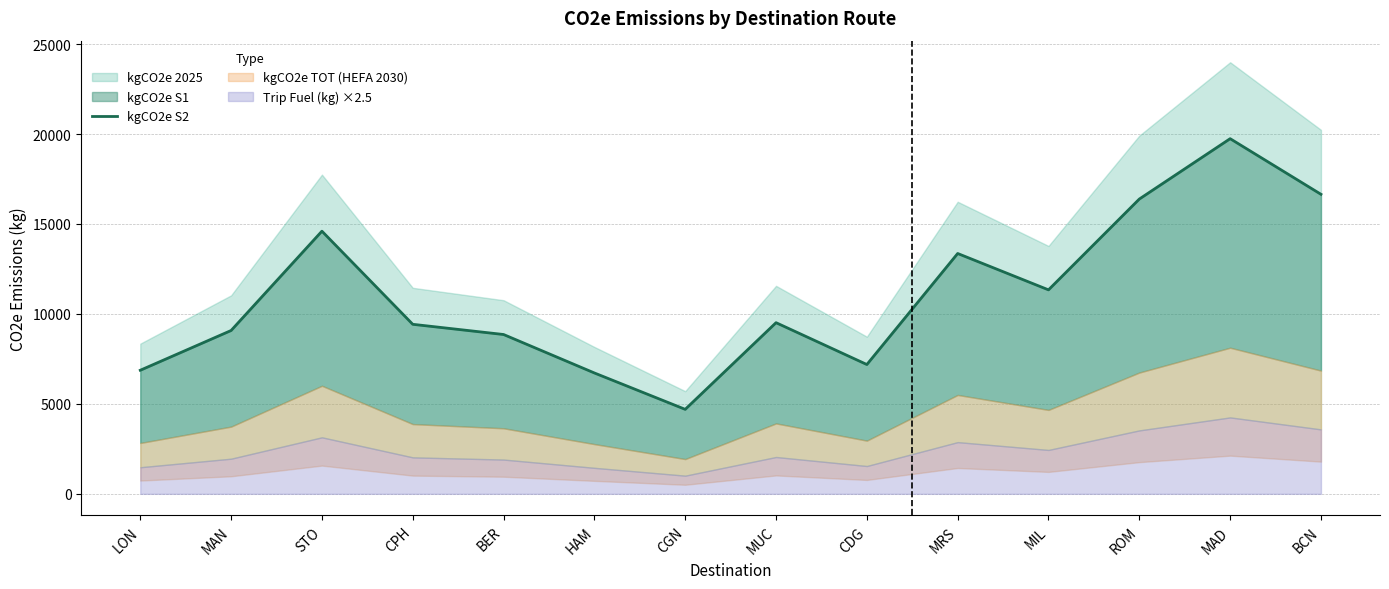

Where is the first local minimum?

CGN